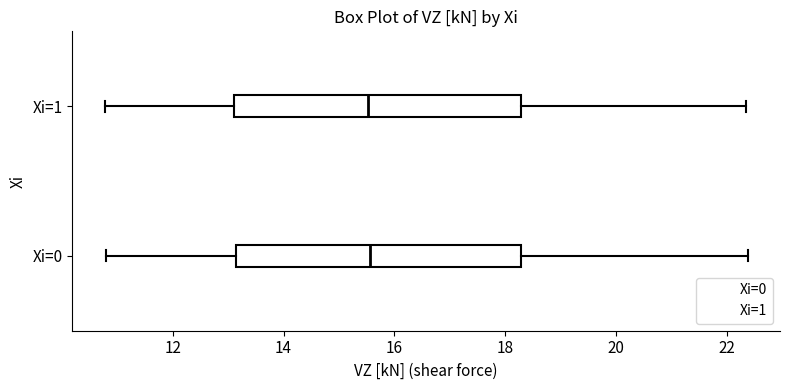

Reading bottom to top, transcribe this box plot: for each box, give where its median line is, the range the box spans, and where its two whiskers end, as read against the x-axis. The values are not printed on the chart, so give them approximately, as read against the axis.

Xi=0: median 15.6, box 13.2 to 18.2, whiskers 10.8 to 22.4
Xi=1: median 15.6, box 13.2 to 18.2, whiskers 10.8 to 22.4